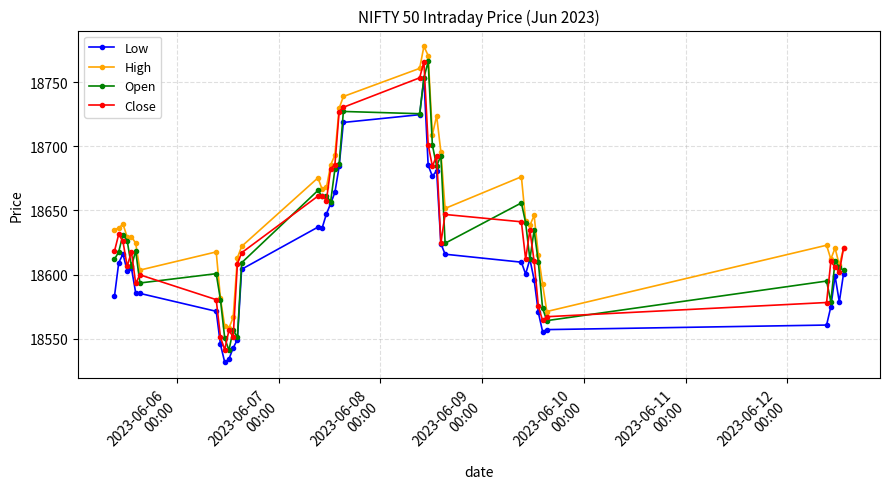

True or false: Low has more than 0 points higher than both neighbors.

True